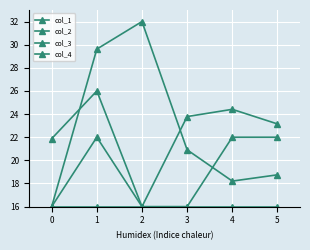

What is the total value across all series at 0?

69.9